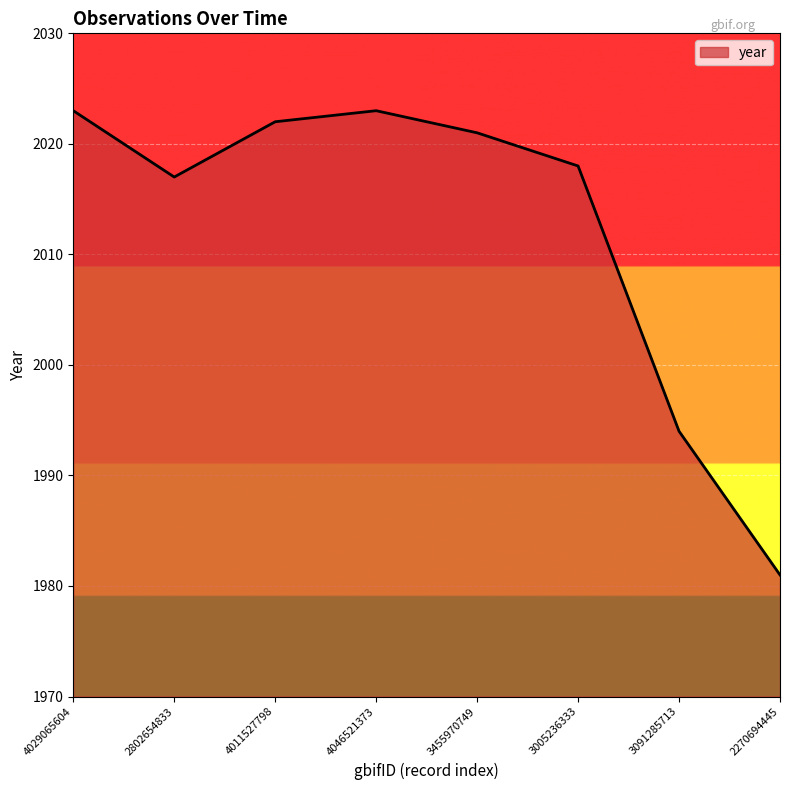

How many categories are shown in the chart?

8